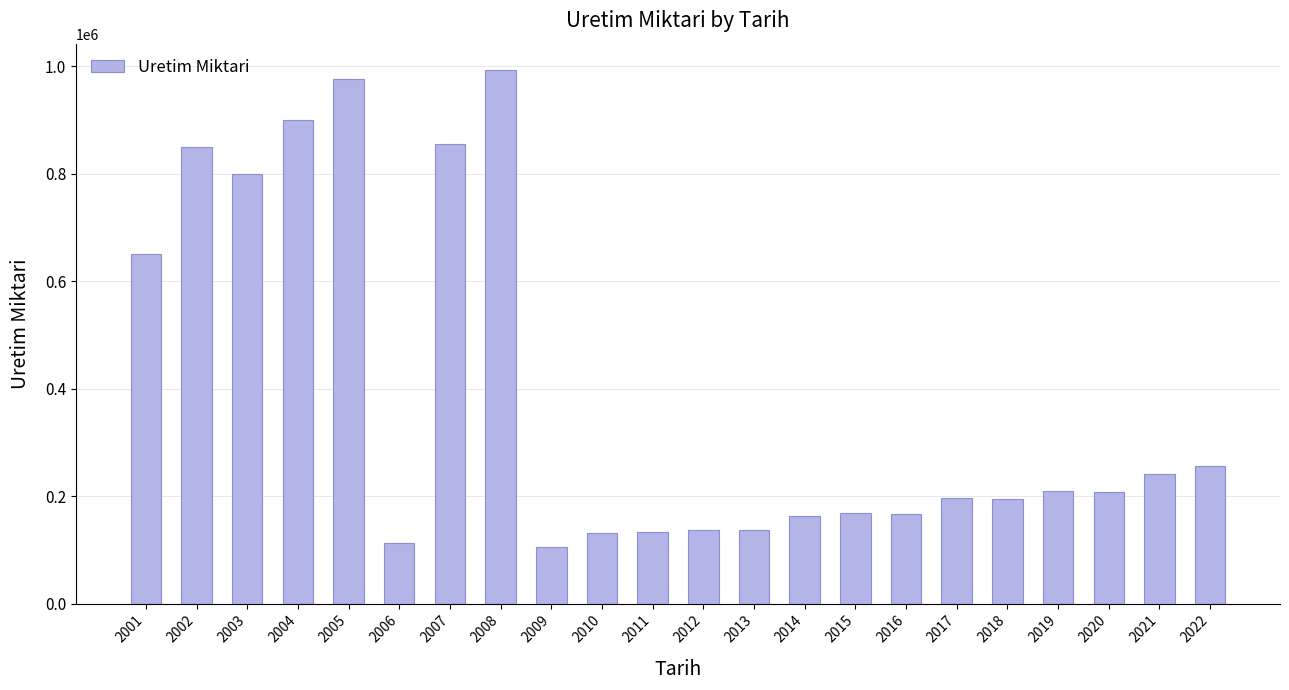

What is the difference between the values at 2002 and 2006?

738200